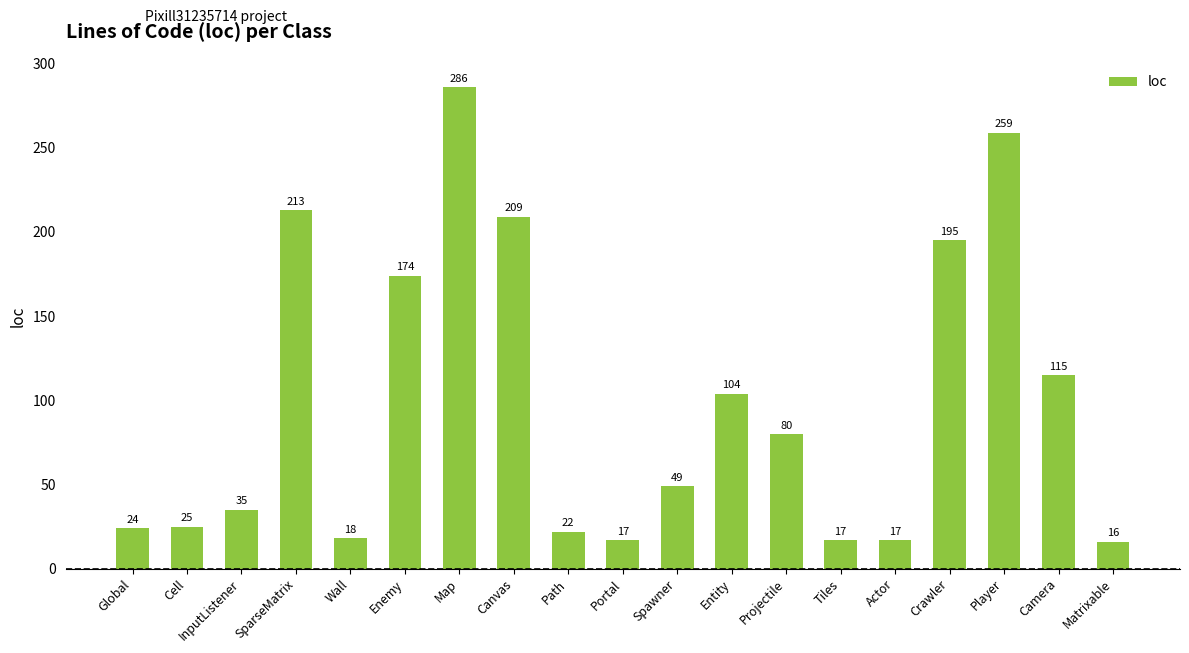

What is the change in value from Enemy to Portal?

-157